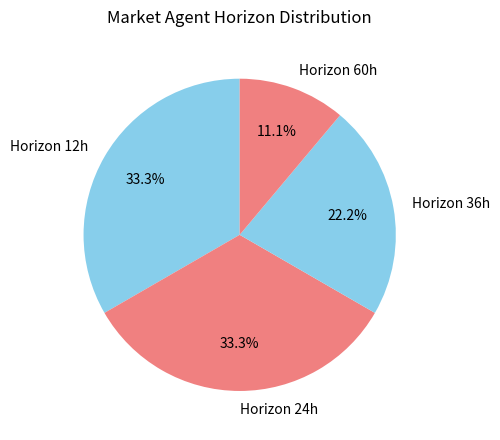

Is there any slice that represents more than half of the pie?

No